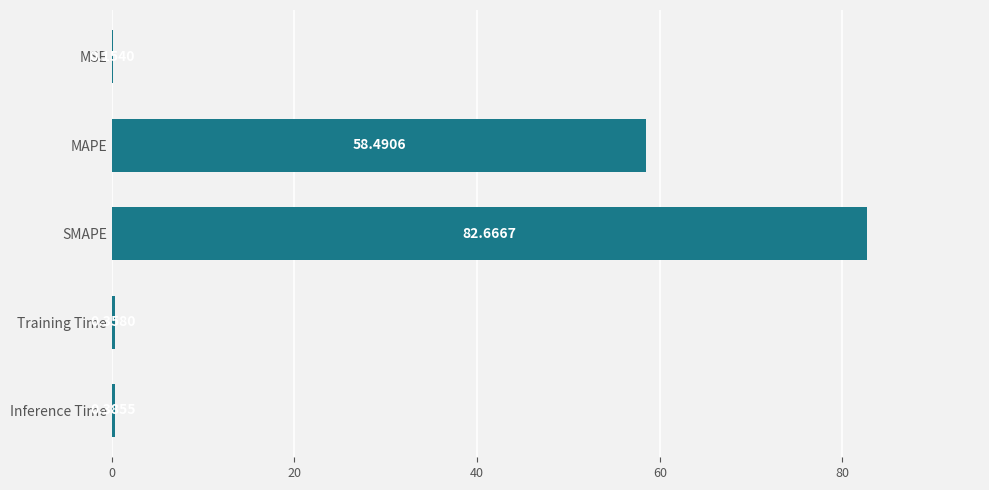

What is the change in value from SMAPE to Inference Time?

-82.3